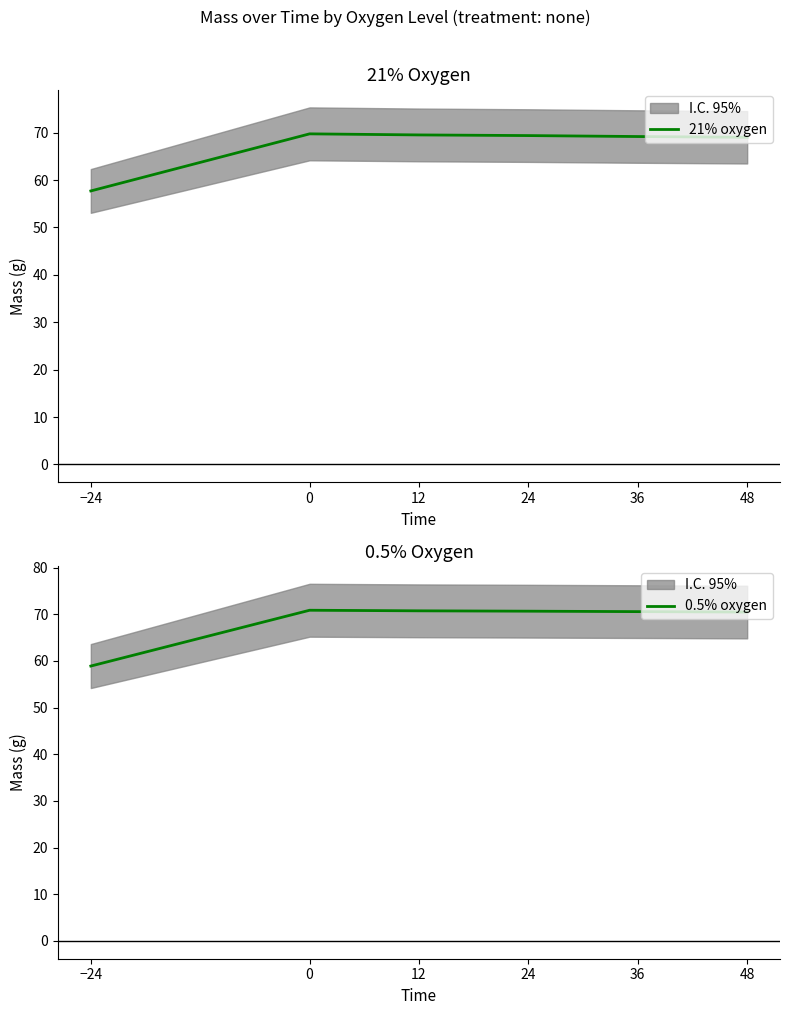

True or false: 0.5% oxygen and 21% oxygen cross at least once.

False